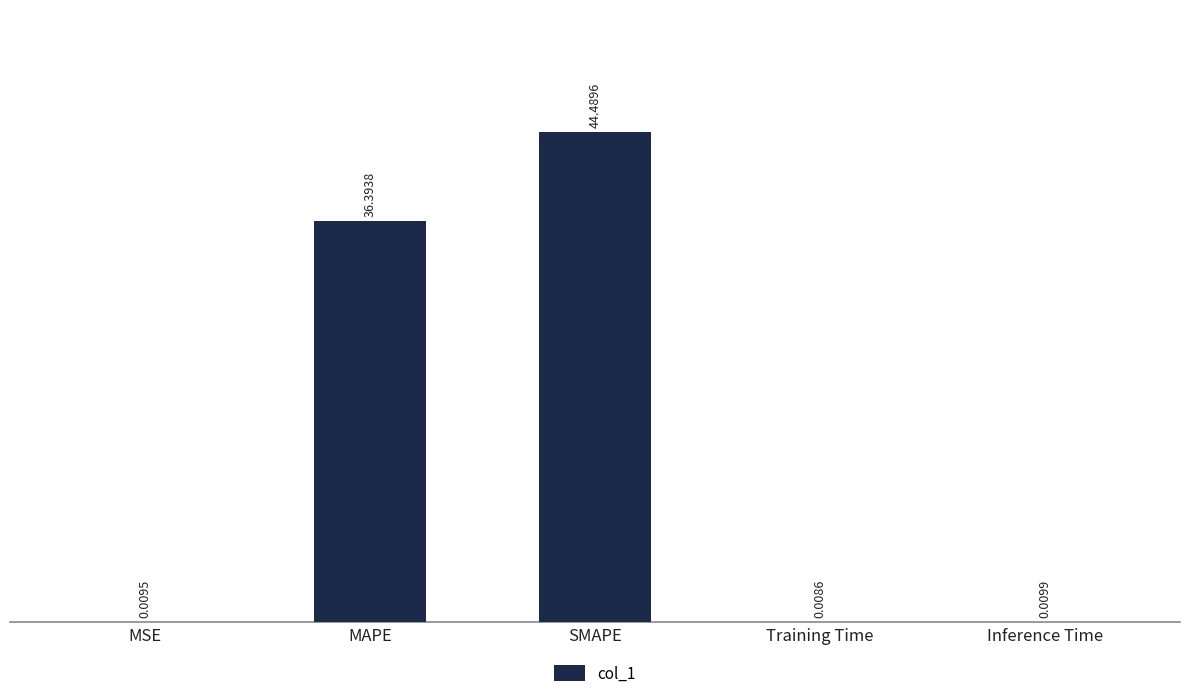

At which label is the value closest to 22?

MAPE